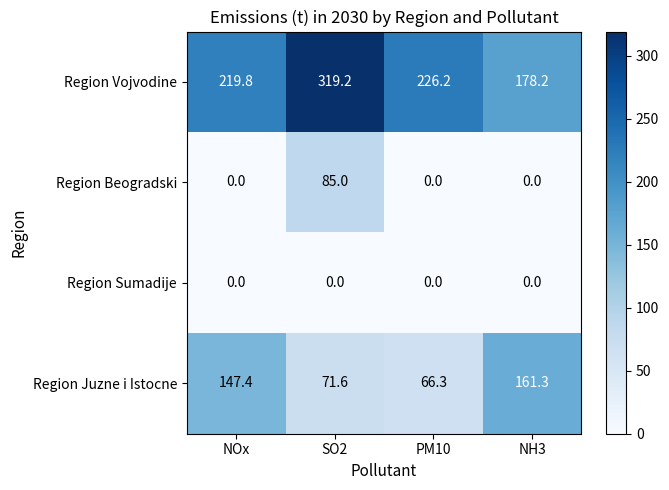

Which category has the highest value in the Region Beogradski series?

SO2